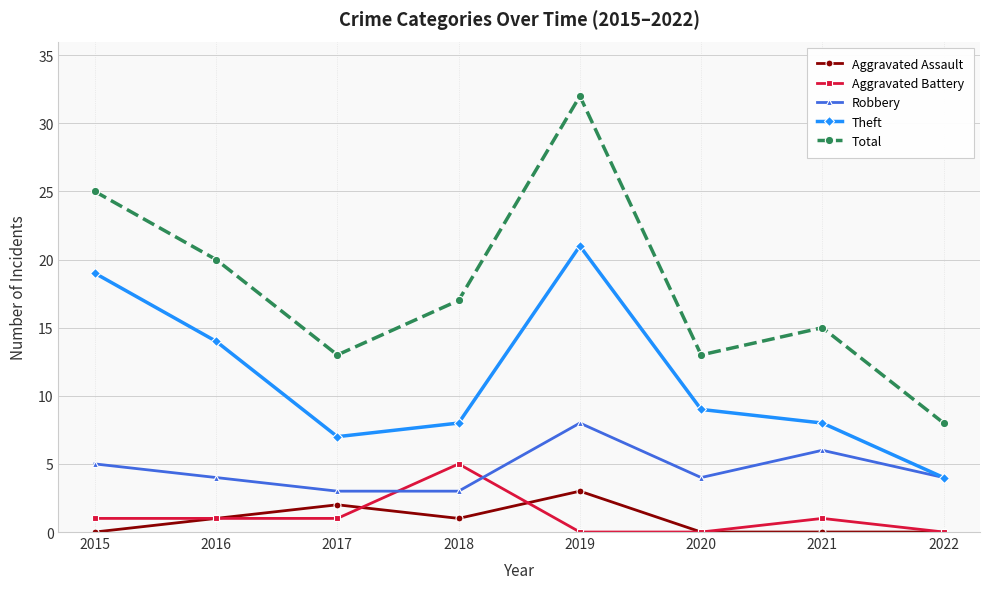

True or false: Theft and Total intersect in this chart.

False